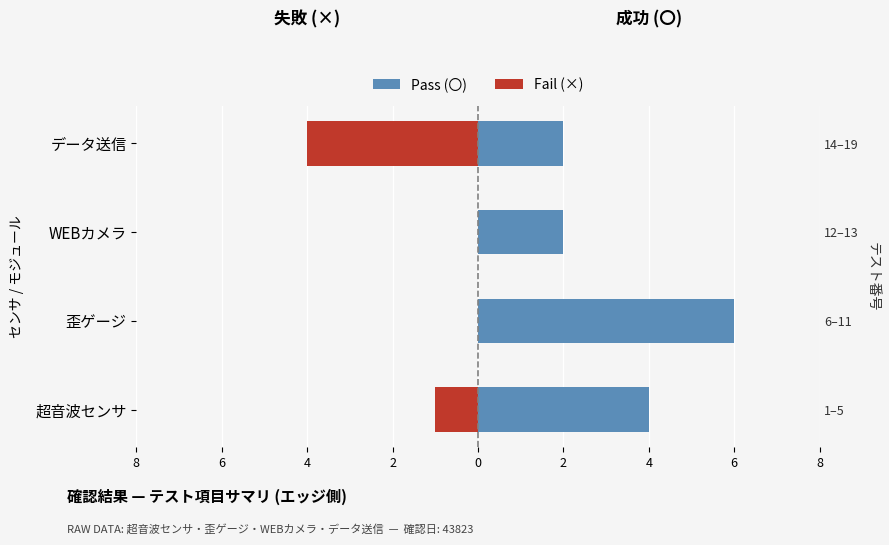

How many bars are there in each group?

2